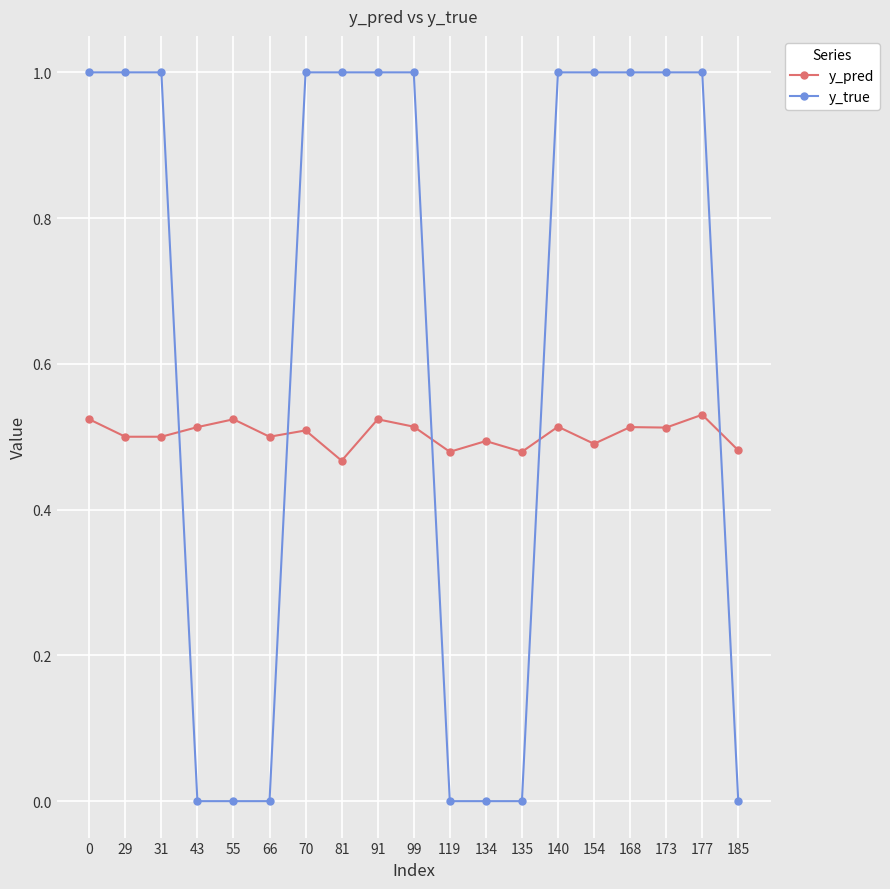

Which series has the largest range (max minus min)?

y_true